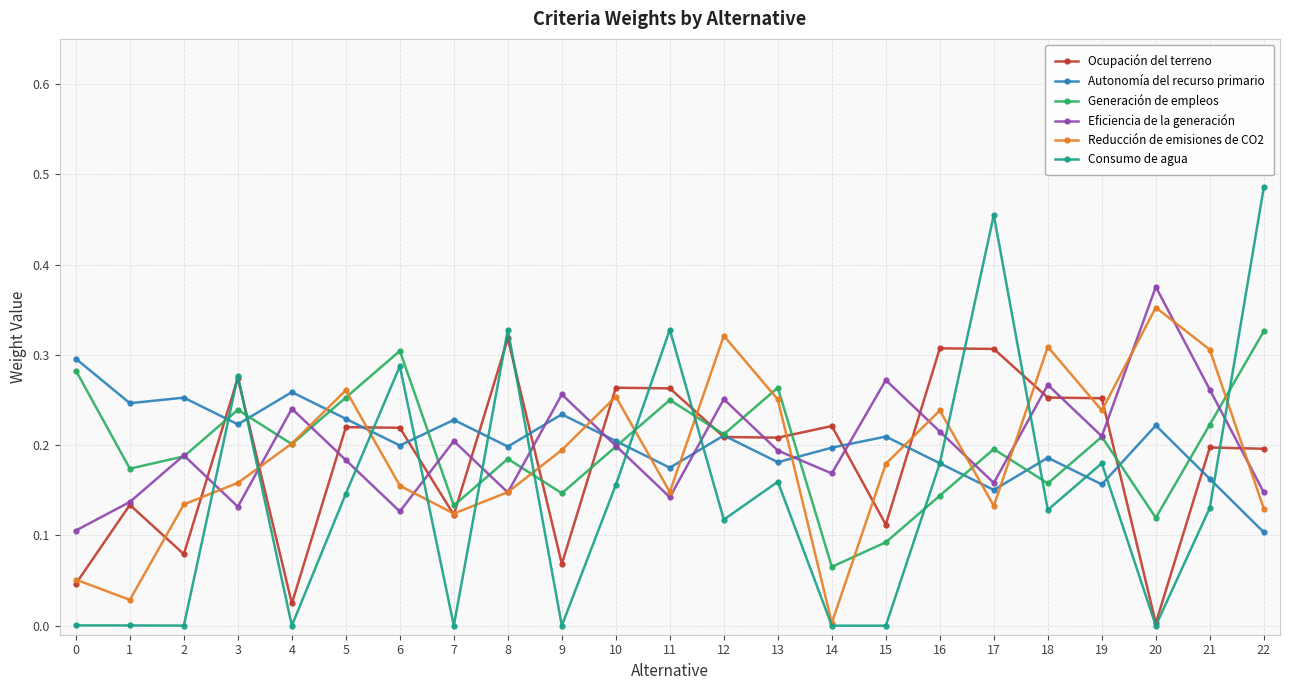

What is the total value across all series at 16?

1.3